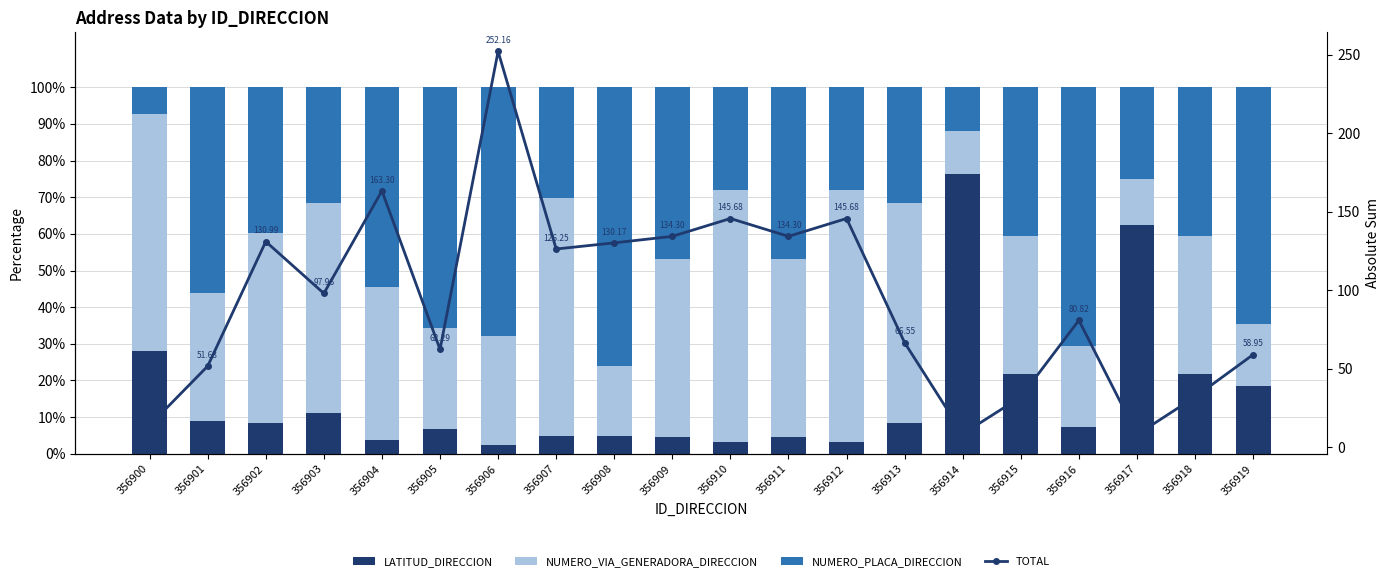

Between 356913 and 356915, which series saw the biggest shift?

TOTAL